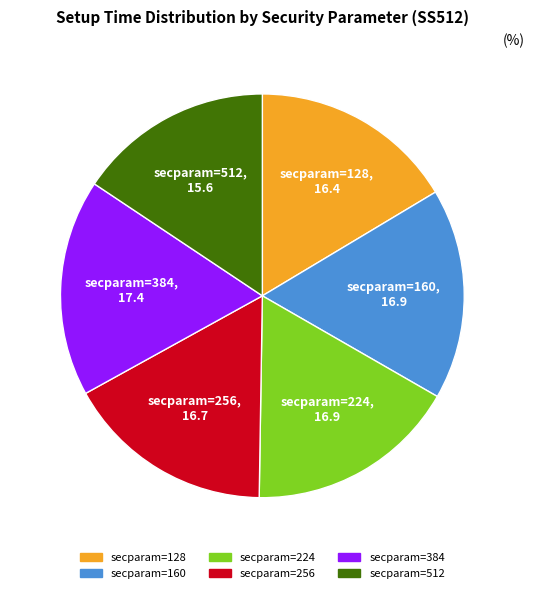

Which has a higher value, secparam=512 or secparam=224?

secparam=224